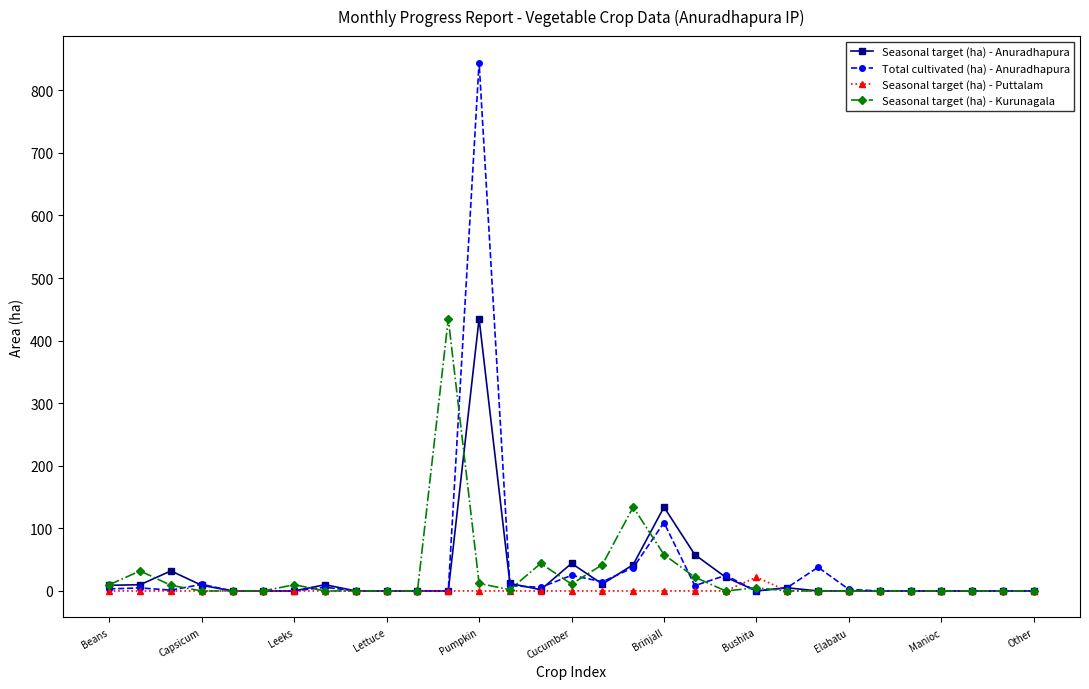

True or false: Seasonal target (ha) - Kurunagala has more than 2 points higher than both neighbors.

True